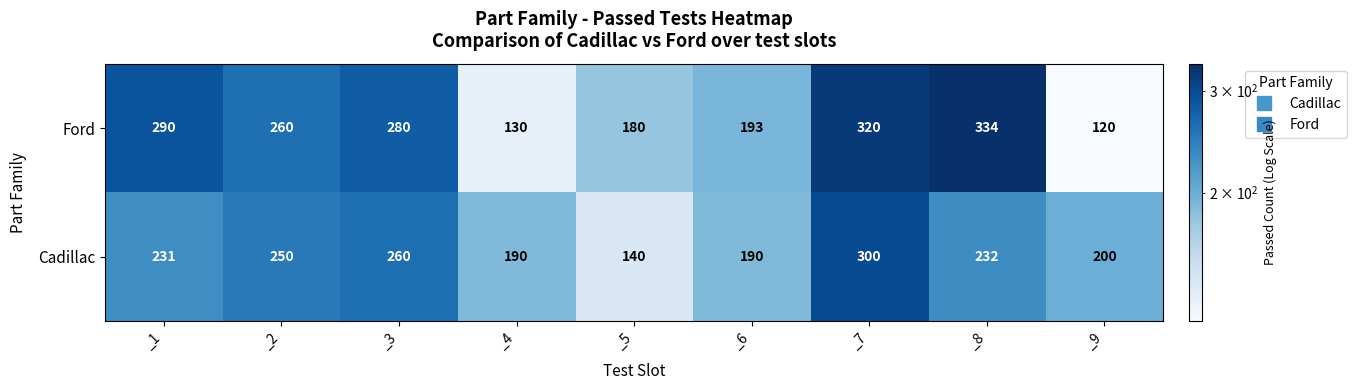

At which category is the sum across all series the highest?

_7